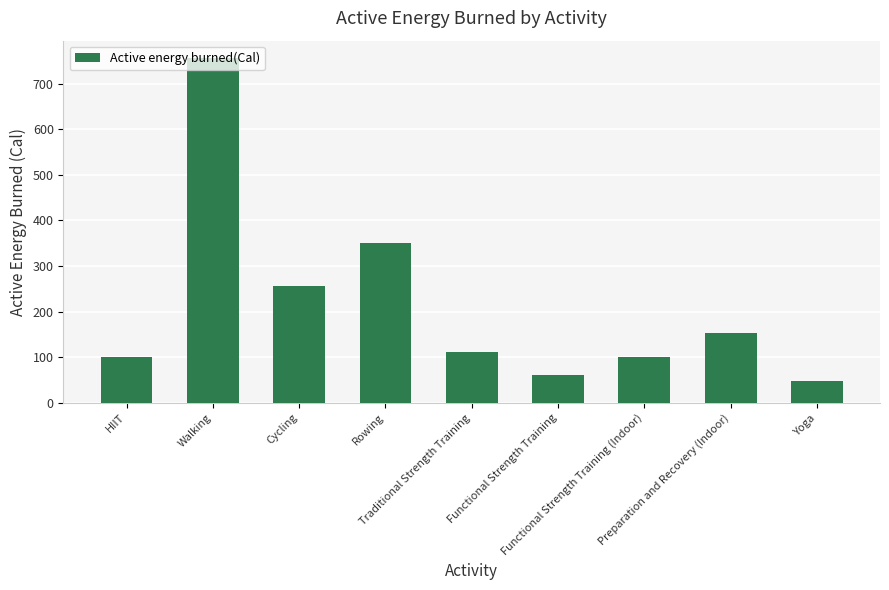

What is the average value?

215.6